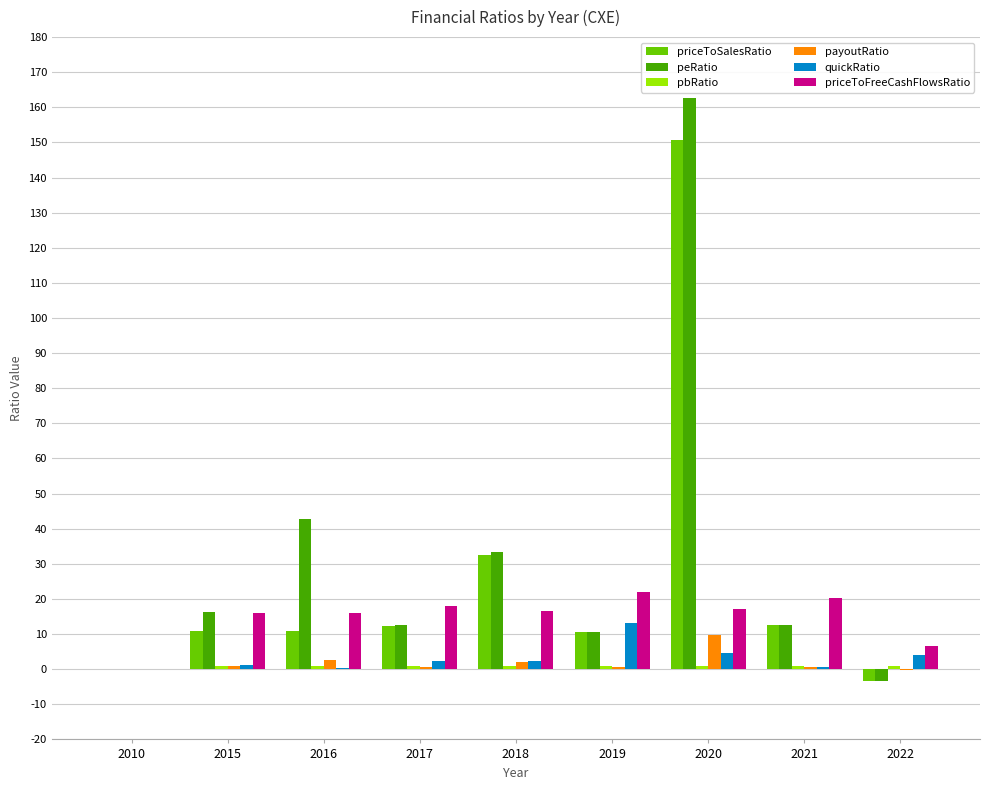

True or false: priceToFreeCashFlowsRatio has a value of -7.0 at 2010.

False